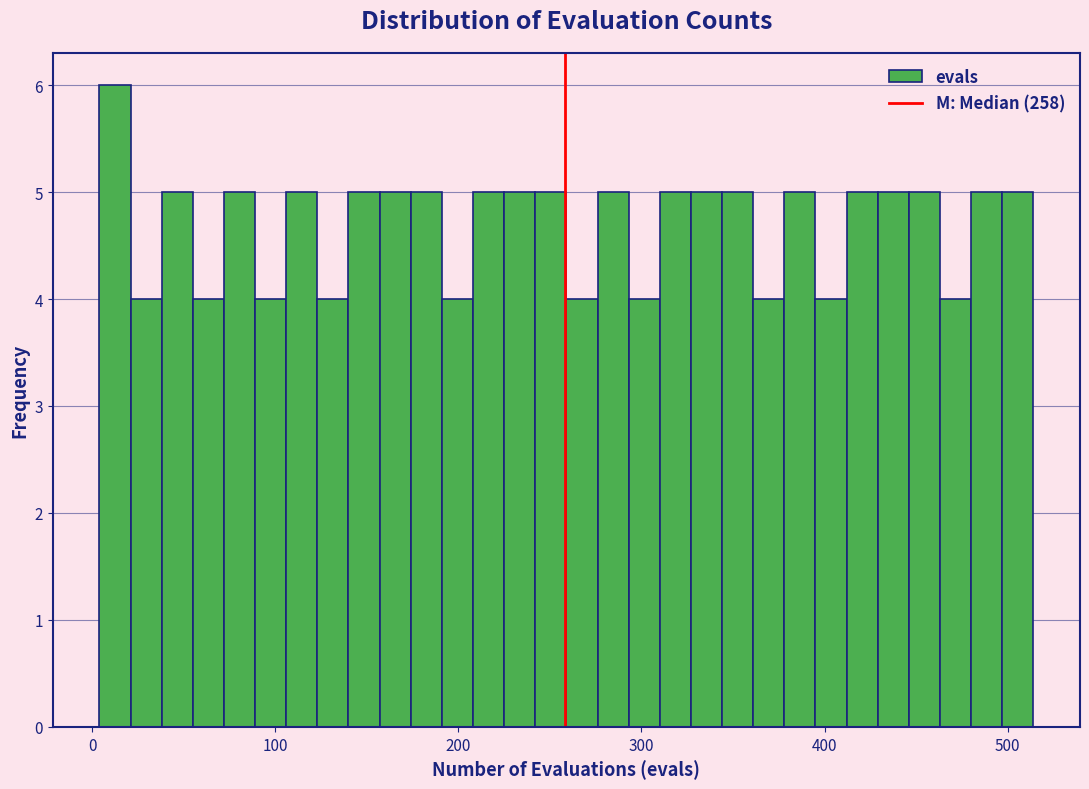

Read against the x-axis, roughly where is the centre of the tallest bar?

10